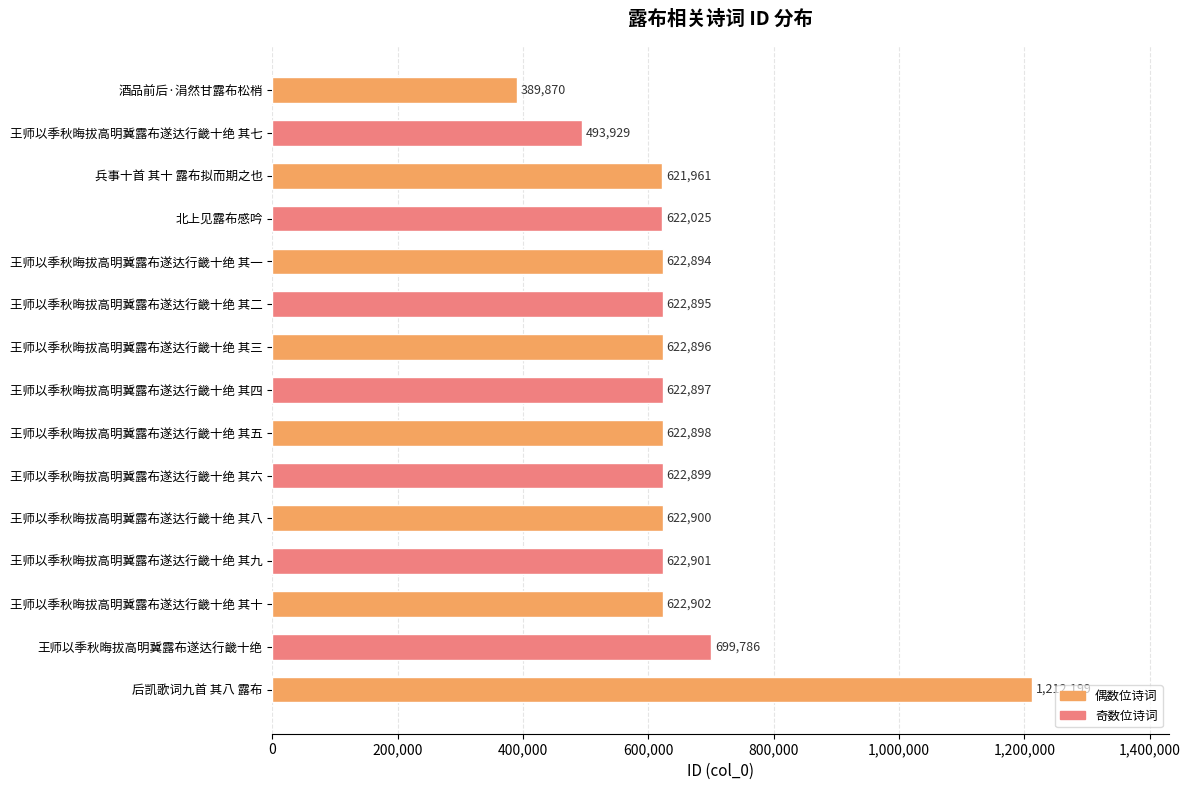

Between 兵事十首 其十 露布拟而期之也 and 王师以季秋晦拔高明冀露布遂达行畿十绝 其六, which is larger?

王师以季秋晦拔高明冀露布遂达行畿十绝 其六